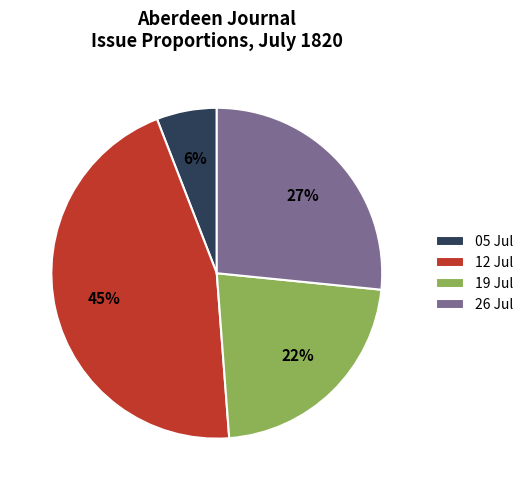

Combined, do 12 Jul and 05 Jul account for over 50%?

Yes